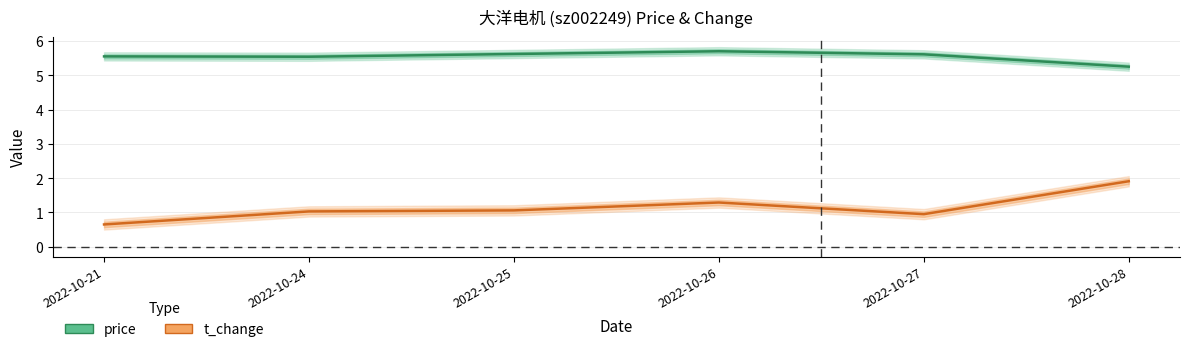

How many data points does each series have?

6